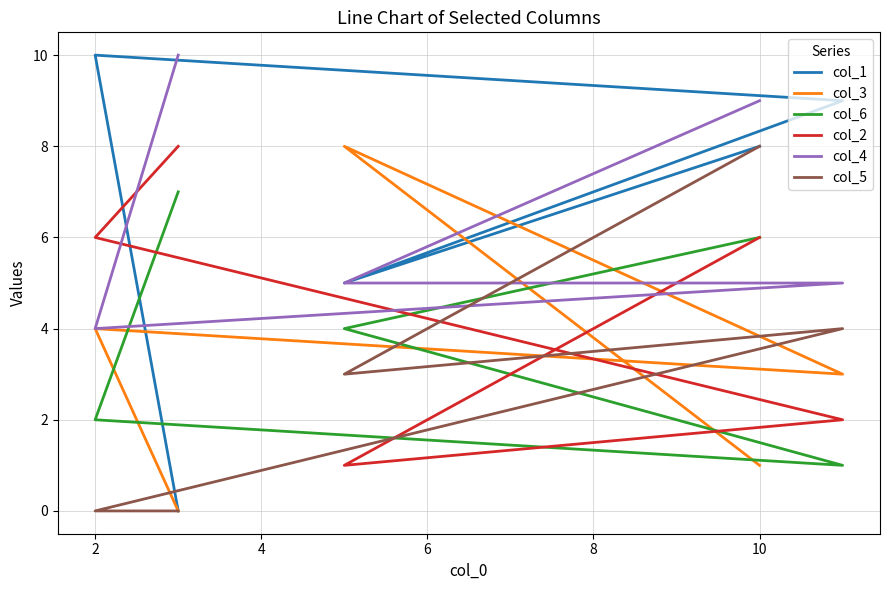

True or false: col_4 and col_2 intersect in this chart.

True